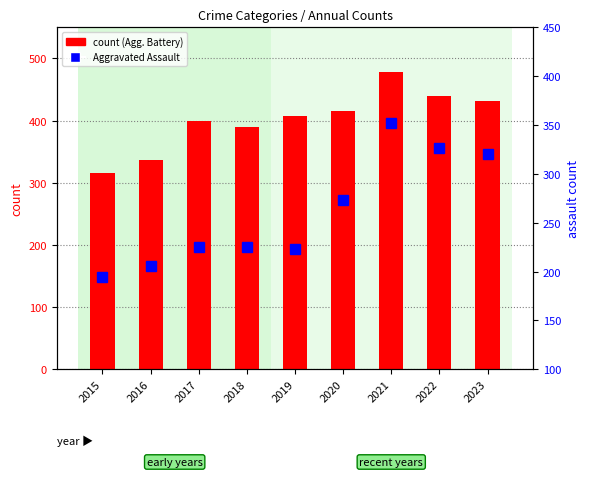

The Criminal Sexual Assault (x3) series shows 165 at 2022. True or false?

True